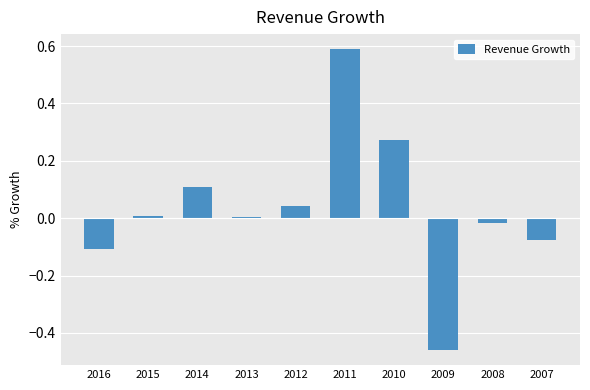

Does the chart contain stacked bars?

No